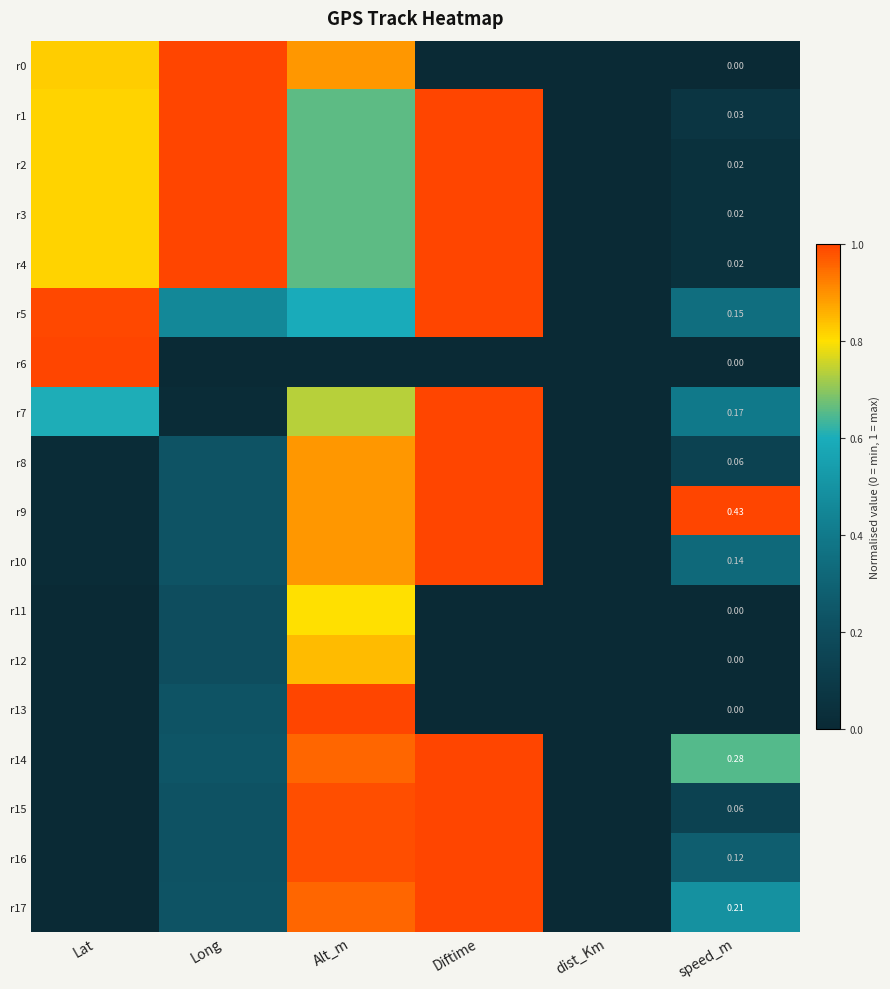

At which category is the sum across all series the highest?

Alt_m